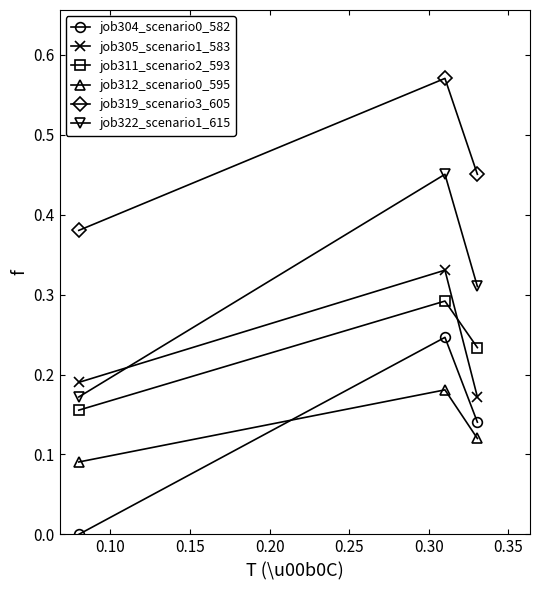

What are all the series names shown in the legend?

job304_scenario0_582, job305_scenario1_583, job311_scenario2_593, job312_scenario0_595, job319_scenario3_605, job322_scenario1_615